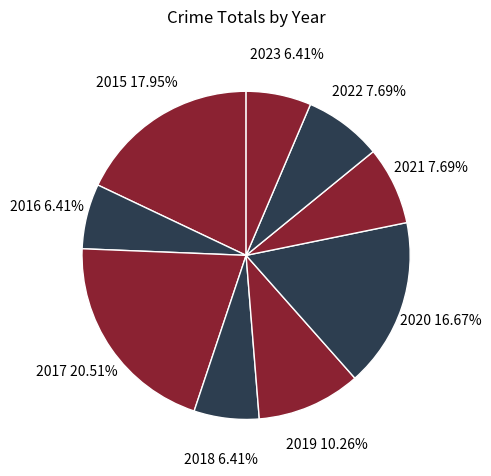

Count the number of slices in the pie.

9